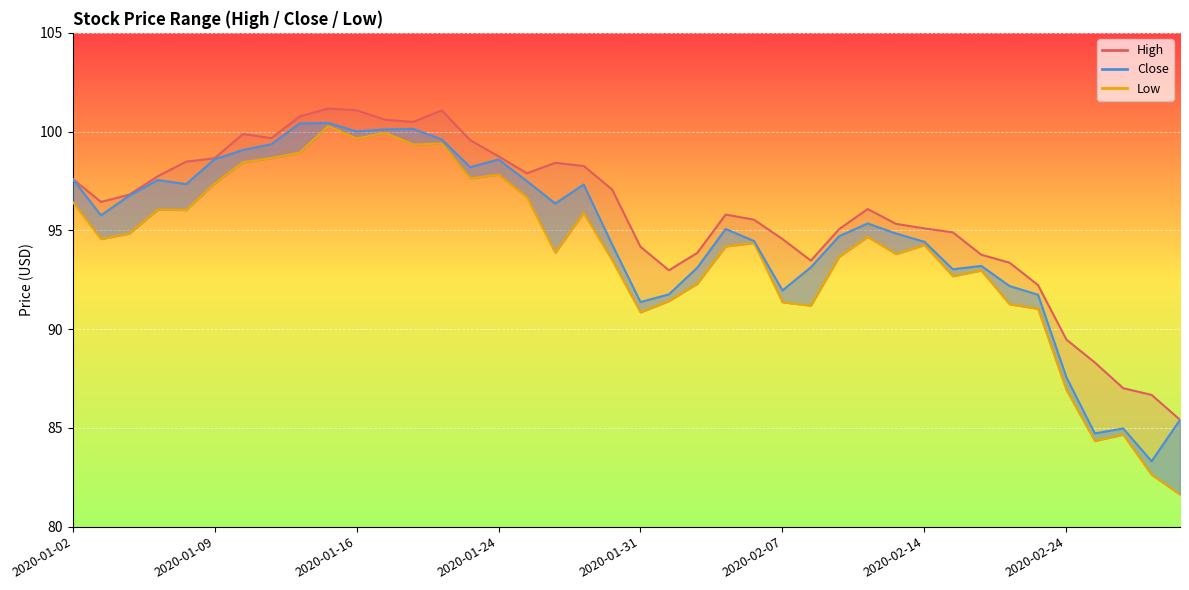

Reading left to right, what are all the values shown in this chart?

High: 97.6	96.4	96.8	97.7	98.5	98.7	99.9	99.7	100.8	101.2	101.1	100.6	100.5	101.1	99.6	98.8	97.9	98.4	98.3	97.1	94.2	93.0	93.9	95.8	95.5	94.6	93.5	95.1	96.1	95.3	95.1	94.9	93.8	93.4	92.2	89.5	88.3	87.0	86.7	85.4
Close: 97.6	95.8	96.8	97.5	97.3	98.6	99.1	99.4	100.4	100.4	100.0	100.1	100.1	99.6	98.2	98.6	97.5	96.4	97.3	94.3	91.4	91.8	93.1	95.1	94.5	92.0	93.1	94.7	95.3	94.8	94.4	93.0	93.2	92.2	91.7	87.6	84.7	85.0	83.3	85.4
Low: 96.5	94.6	94.8	96.0	96.0	97.4	98.5	98.7	98.9	100.3	99.7	99.9	99.3	99.4	97.6	97.8	96.7	93.9	95.9	93.5	90.8	91.4	92.3	94.2	94.4	91.4	91.2	93.7	94.7	93.8	94.3	92.7	93.0	91.3	91.0	86.9	84.3	84.7	82.6	81.6